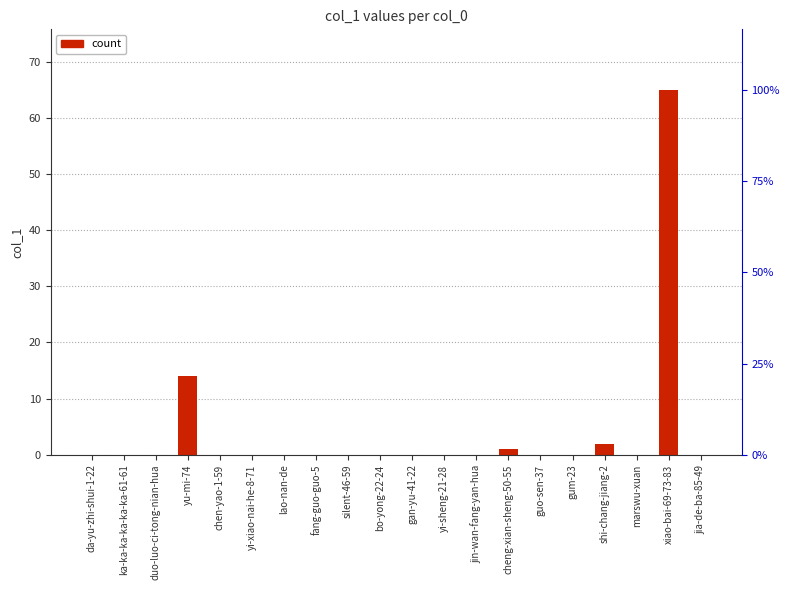

What is the label of the 15th bar from the right?

yi-xiao-nai-he-8-71